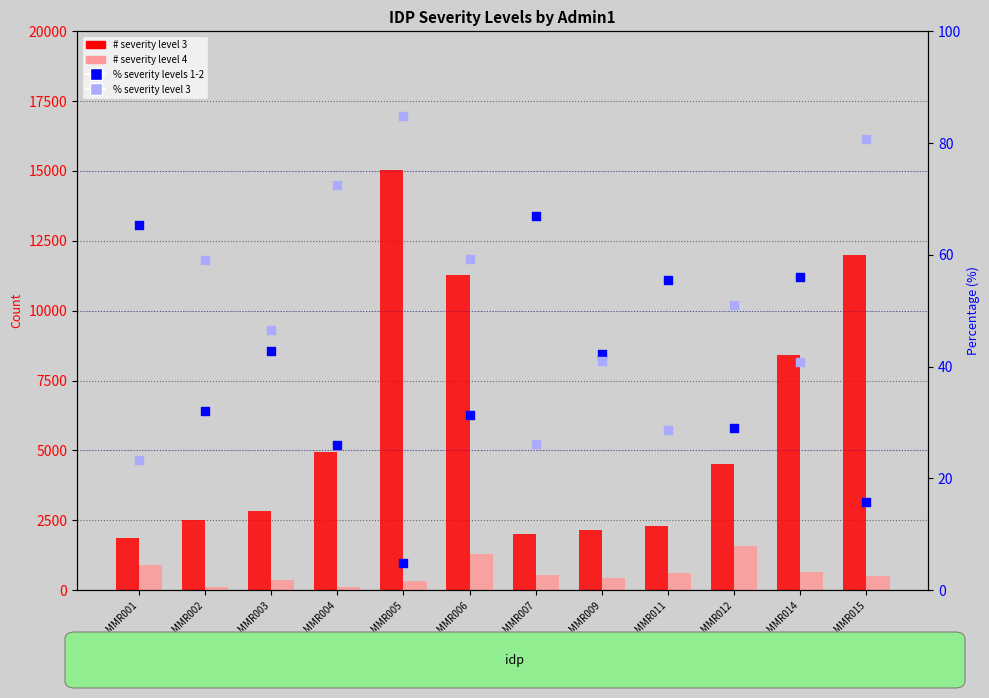

At which category is the sum across all series the highest?

MMR005